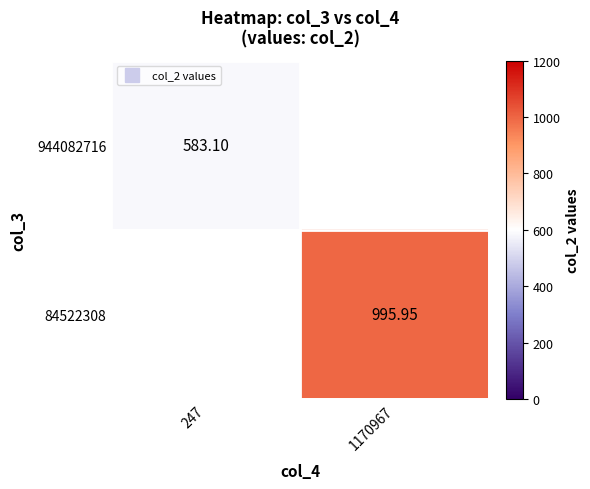

What is the minimum value shown in the chart?

583.1